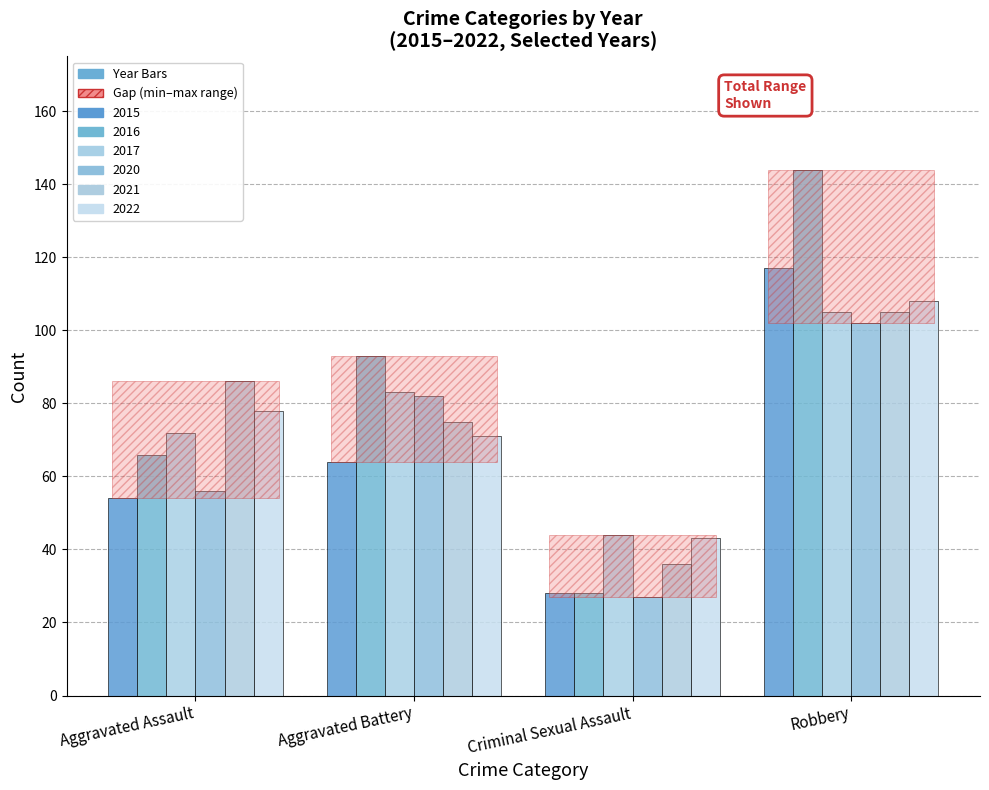

What is the difference between the second highest and second lowest values in the 2016 series?

27